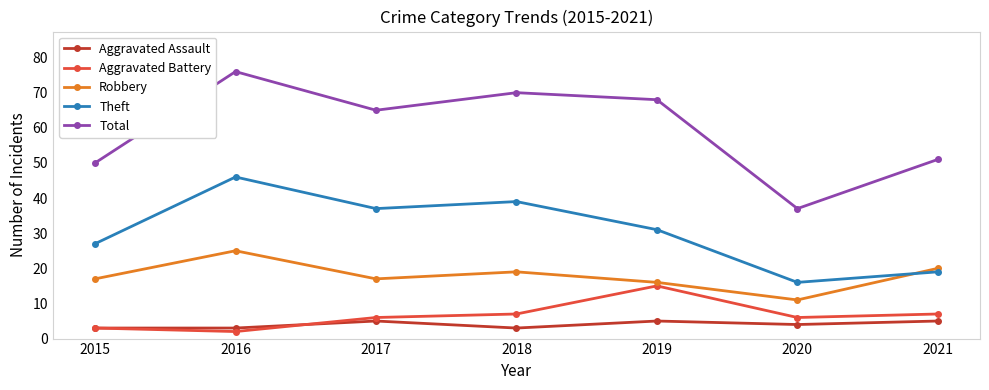

What is the difference between the highest and lowest values at 2017?

60